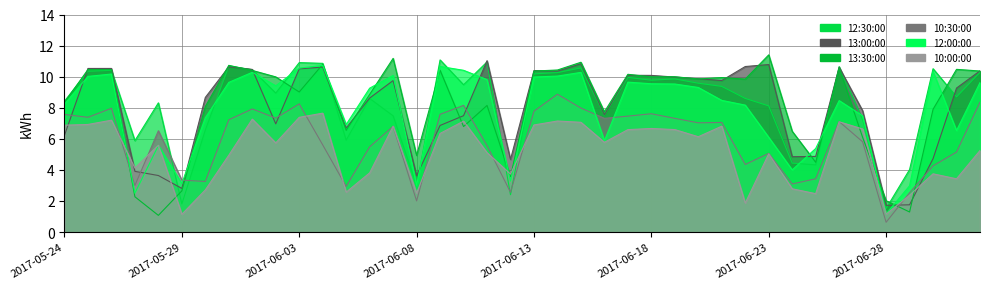

The value of 10:30:00 at 2017-05-29 is 1.6. True or false?

False